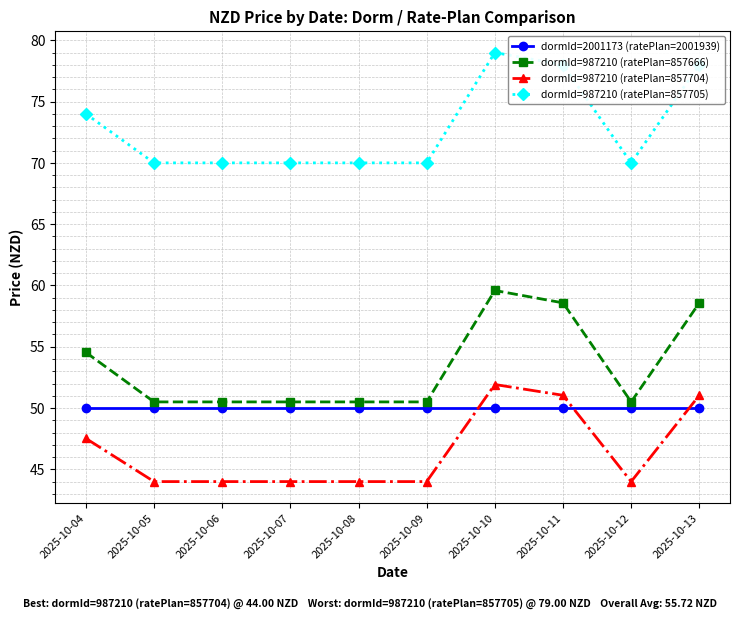

Reading left to right, transcribe all the data shown in this chart.

dormId=2001173 (ratePlan=2001939): 50.0	50.0	50.0	50.0	50.0	50.0	50.0	50.0	50.0	50.0
dormId=987210 (ratePlan=857666): 54.5	50.5	50.5	50.5	50.5	50.5	59.6	58.6	50.5	58.6
dormId=987210 (ratePlan=857704): 47.5	44.0	44.0	44.0	44.0	44.0	51.9	51.0	44.0	51.0
dormId=987210 (ratePlan=857705): 74.0	70.0	70.0	70.0	70.0	70.0	79.0	78.0	70.0	78.0